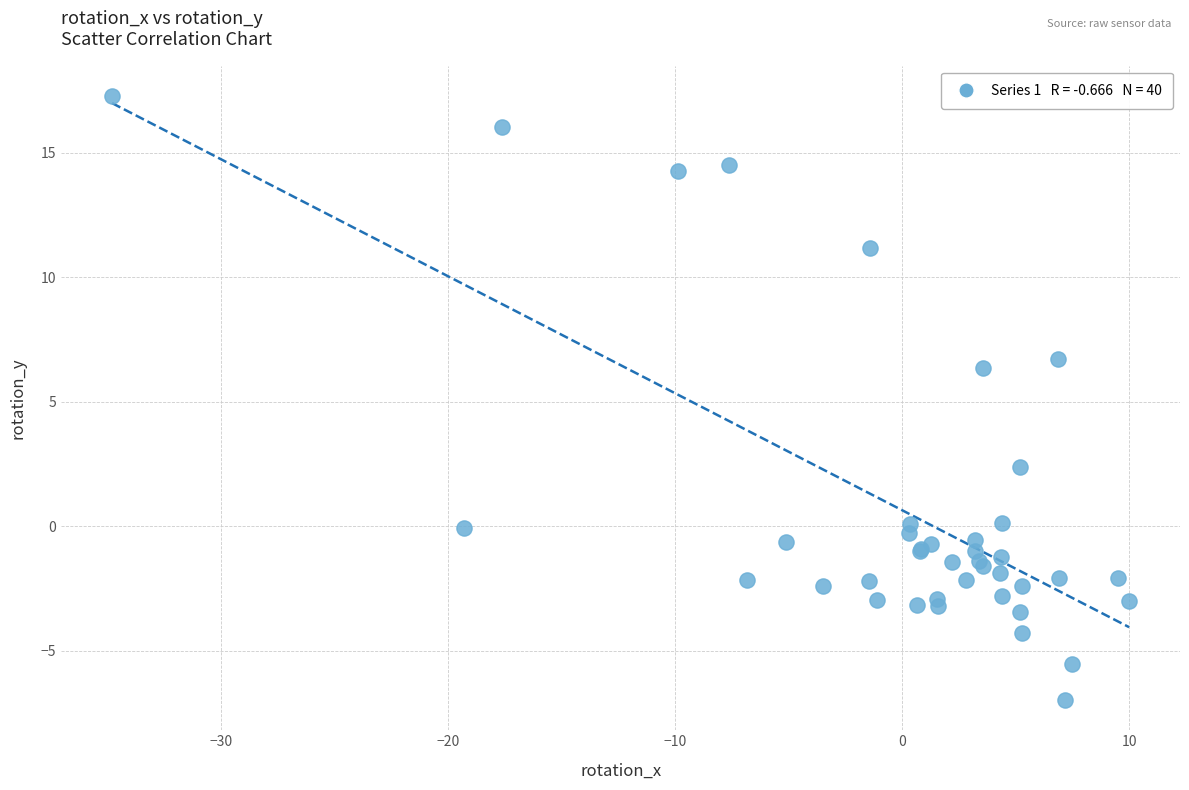

What Y value in the scatter plot is closest to 5?

6.4